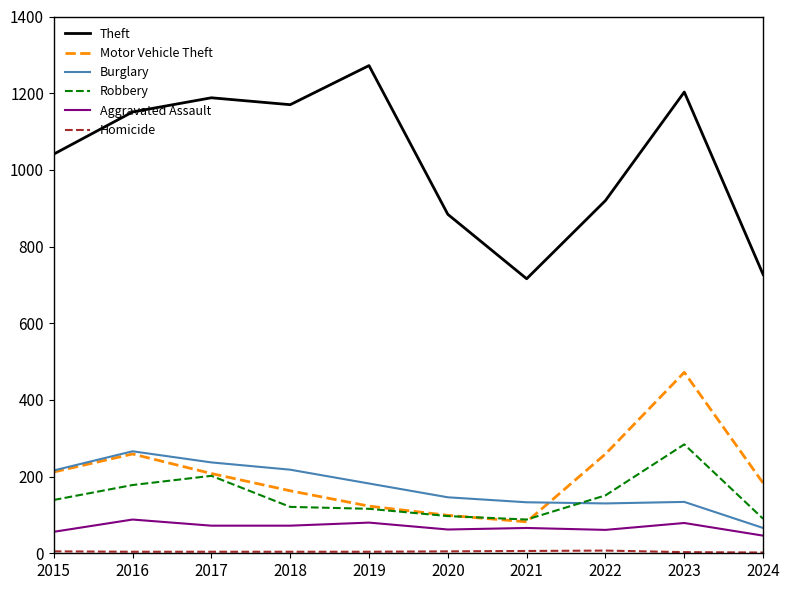

Which series has the largest total across all categories?

Theft